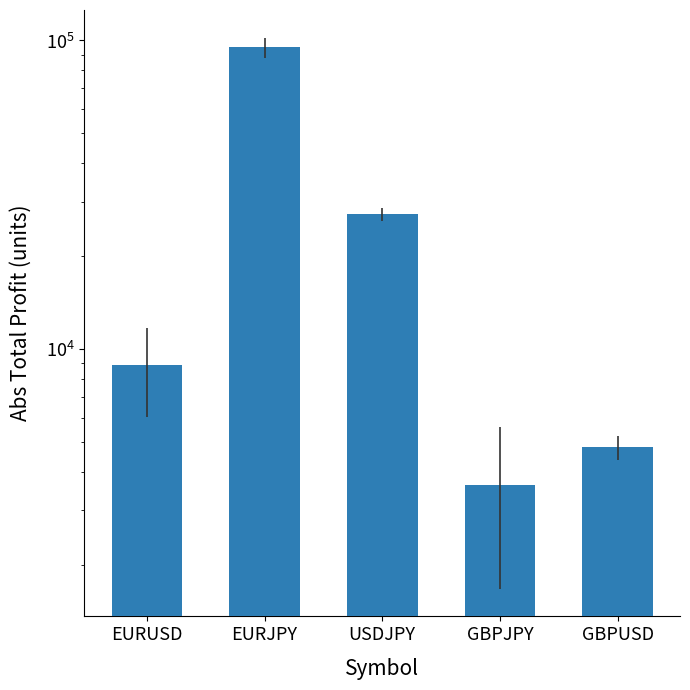

Are the bars grouped side by side (vs. stacked)?

No